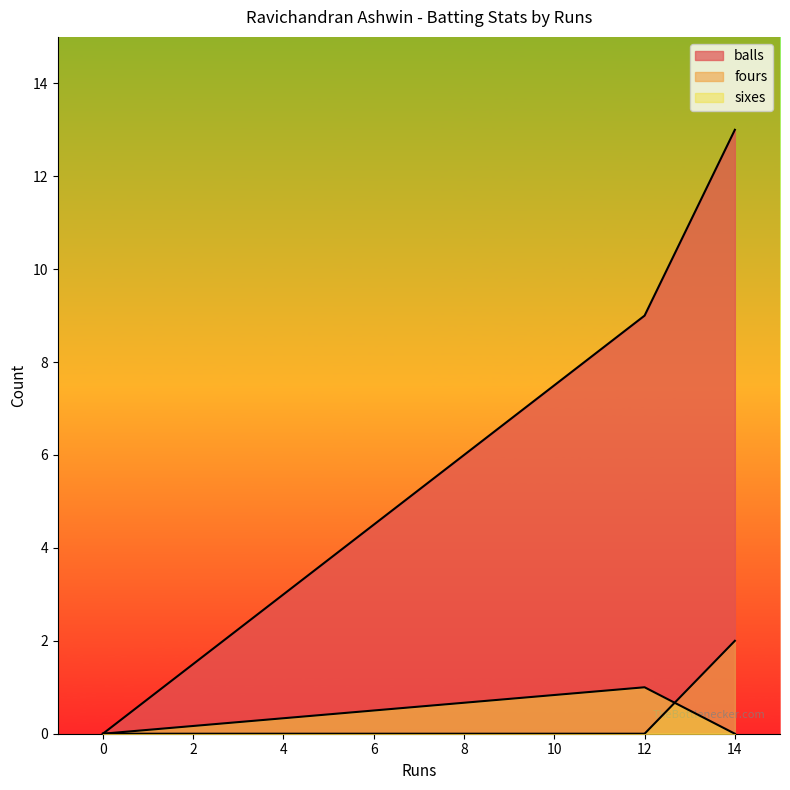

Rank the series at 12 from lowest to highest value.

fours, sixes, balls